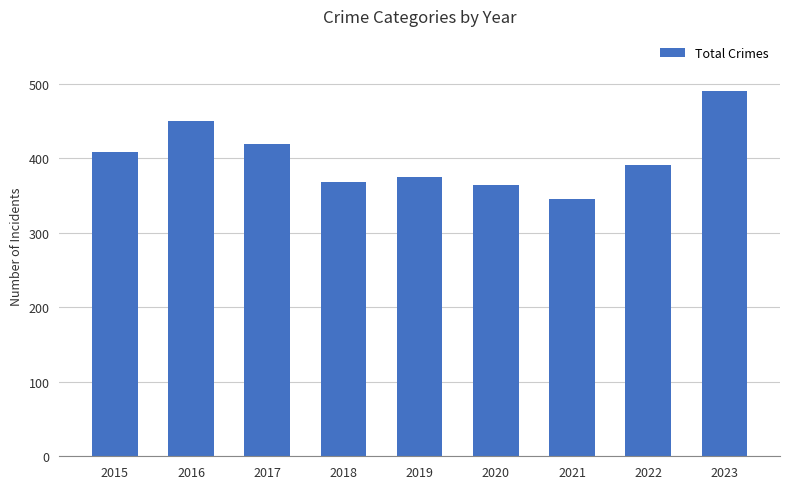

What is the change in value from 2017 to 2023?

+71